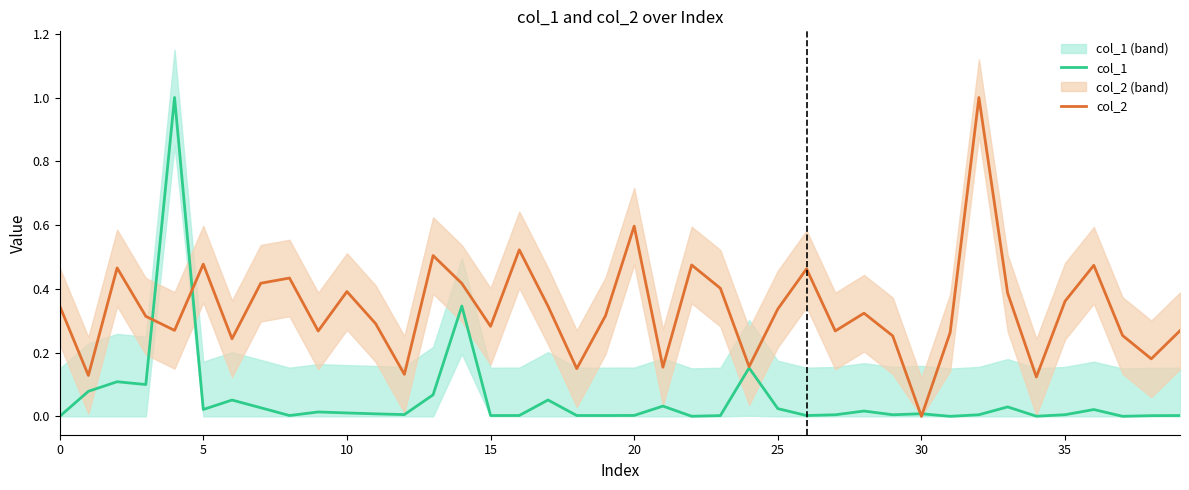

After their last crossing, which series has the higher values: col_1 or col_2?

col_2